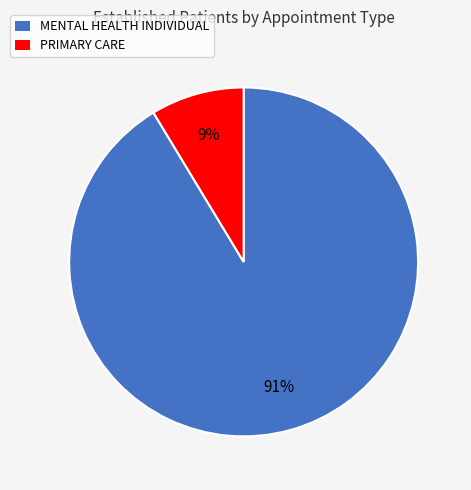

Which has a higher value, PRIMARY CARE or MENTAL HEALTH INDIVIDUAL?

MENTAL HEALTH INDIVIDUAL